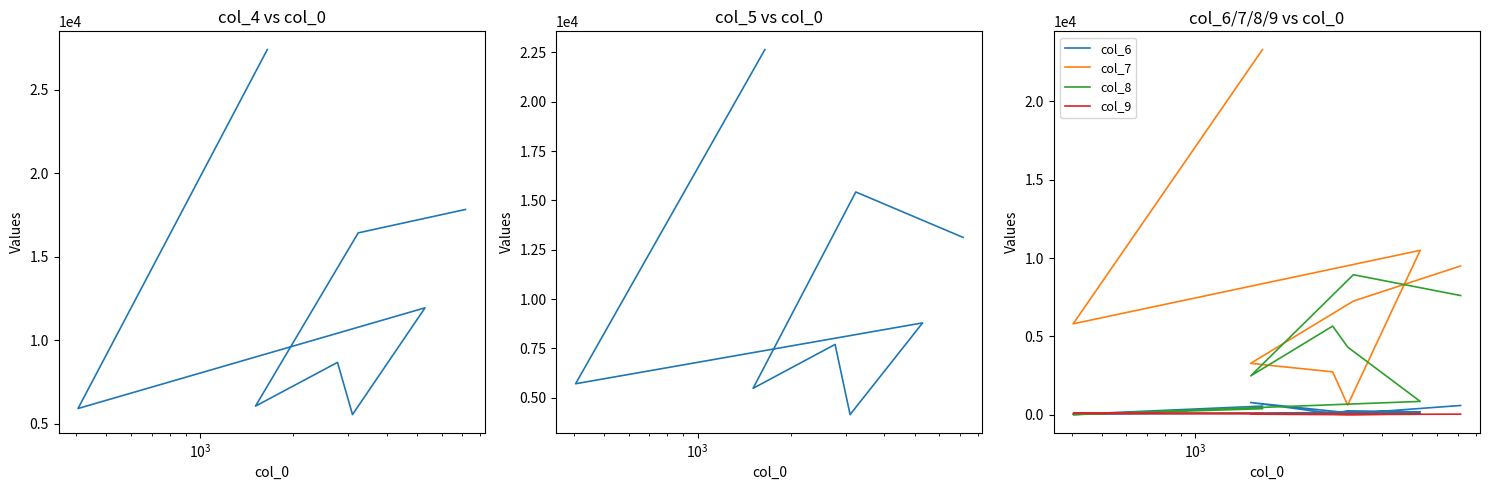

In col_9, how many points are higher than both neighbors (excluding endpoints)?

2